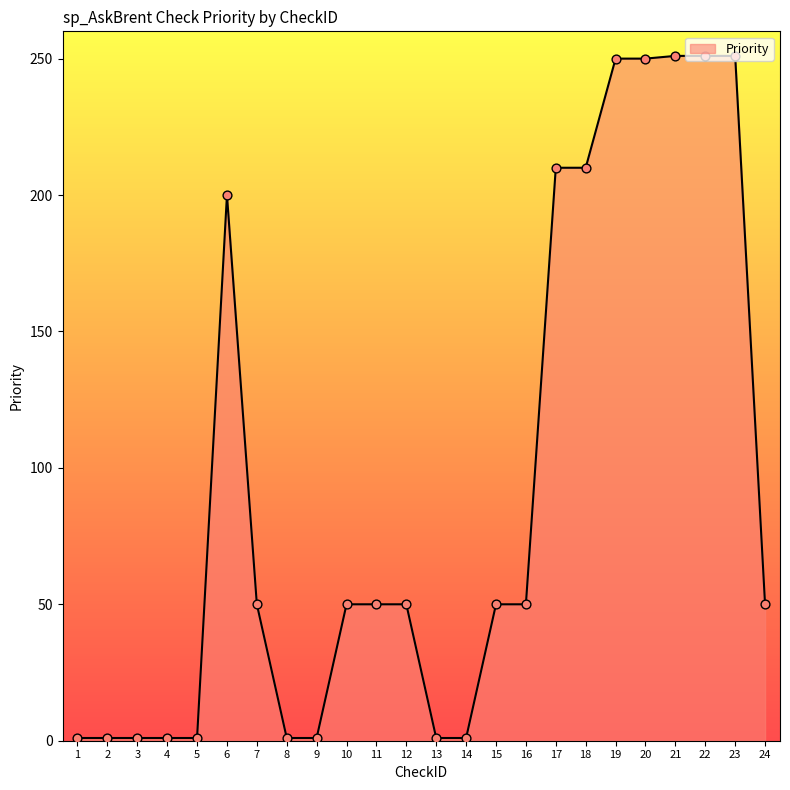

Between 20 and 18, which is larger?

20